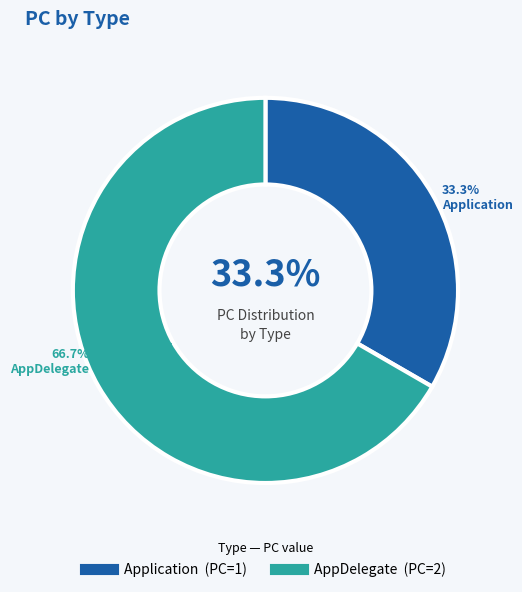

The AppDelegate slice represents 67% of the pie. True or false?

True